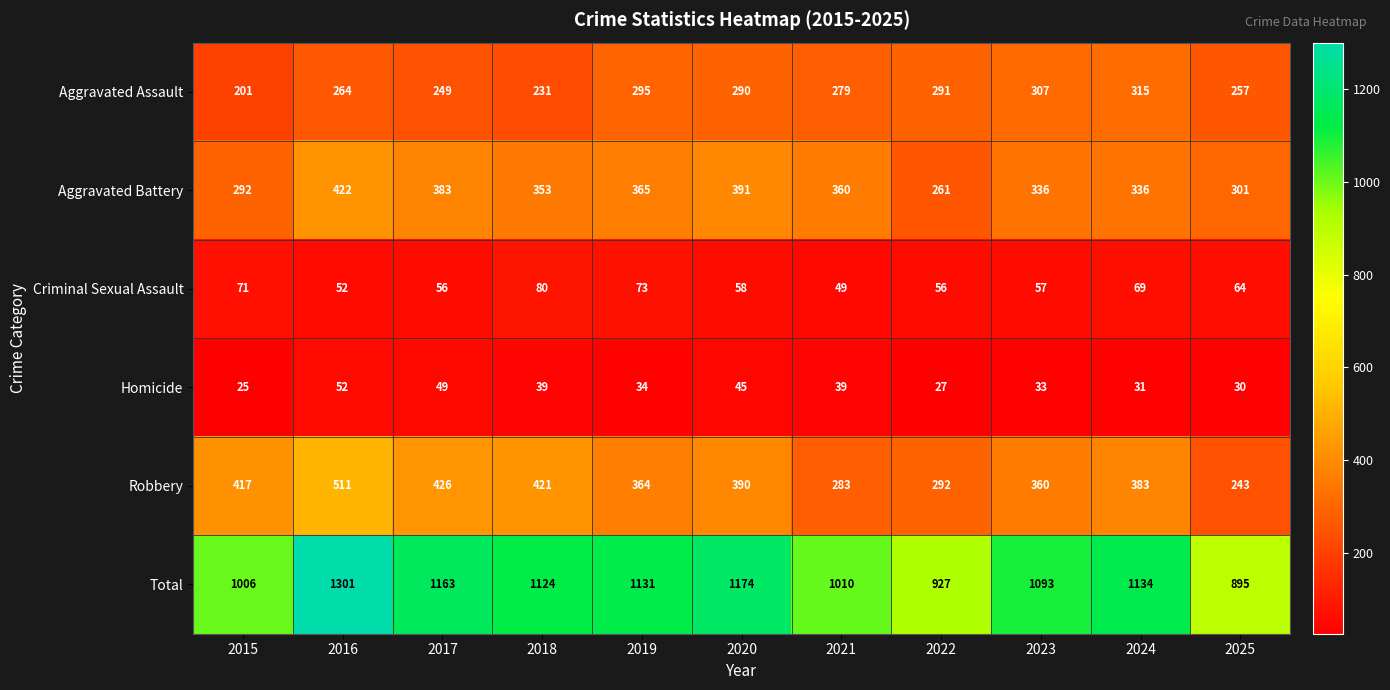

The value of Total at 2021 is 1010. True or false?

True